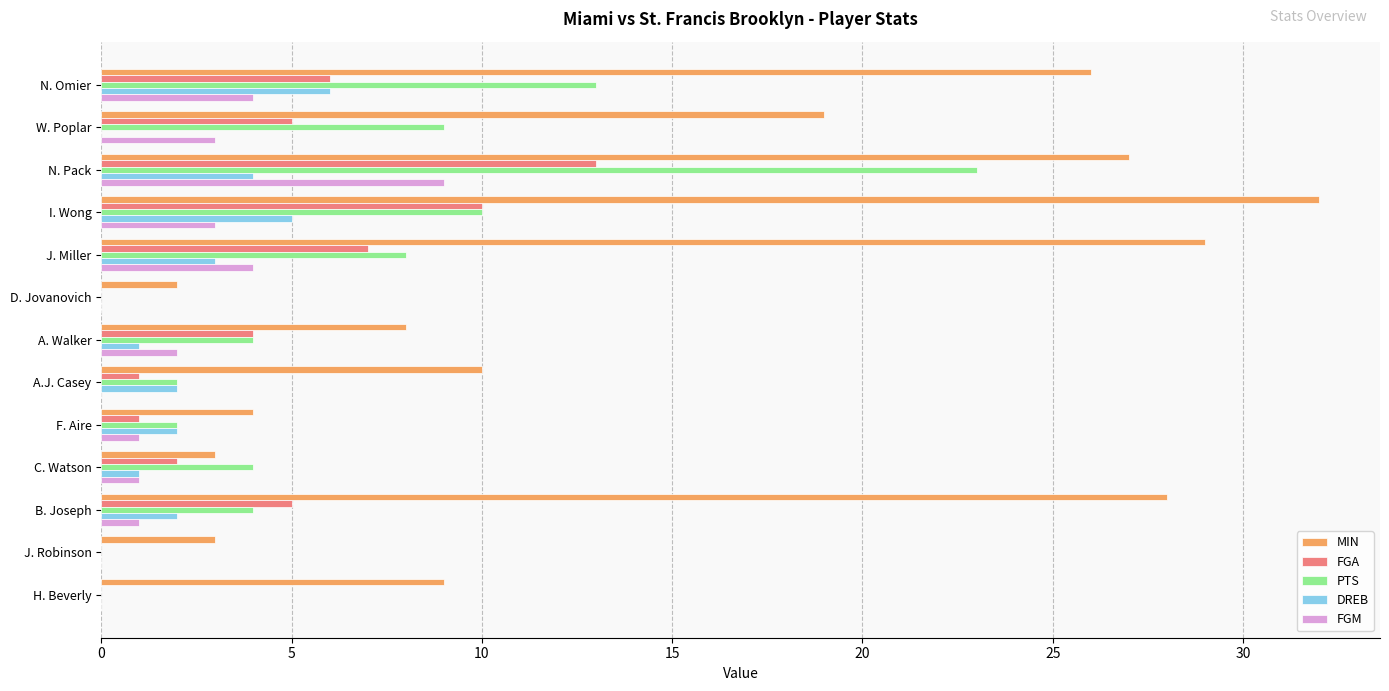

Which series has the largest range (max minus min)?

MIN